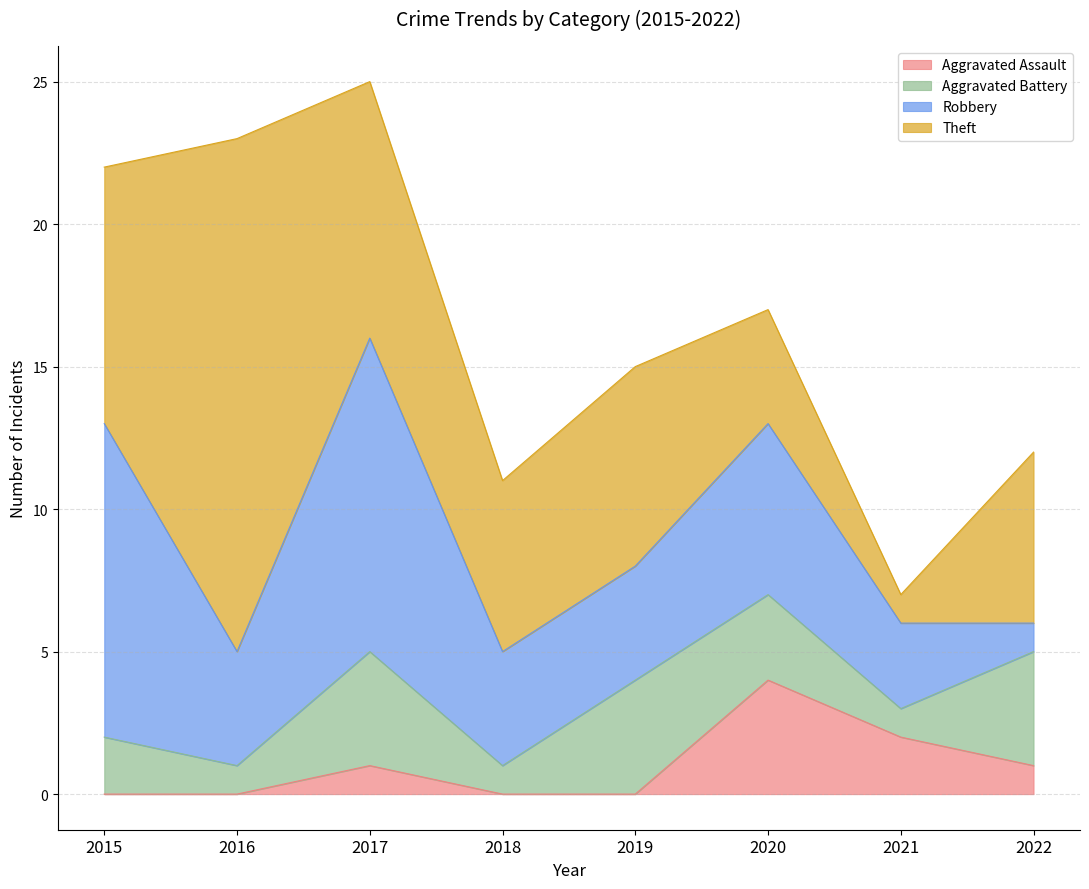

Is the value of Robbery at 2015 greater than the value of Theft at 2021?

Yes